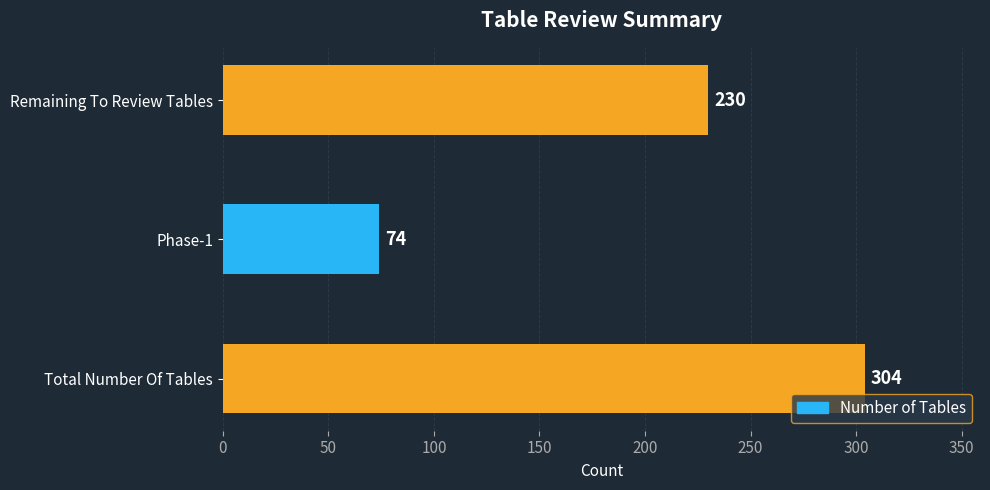

List the labels in order of value, largest first.

Total Number Of Tables, Remaining To Review Tables, Phase-1